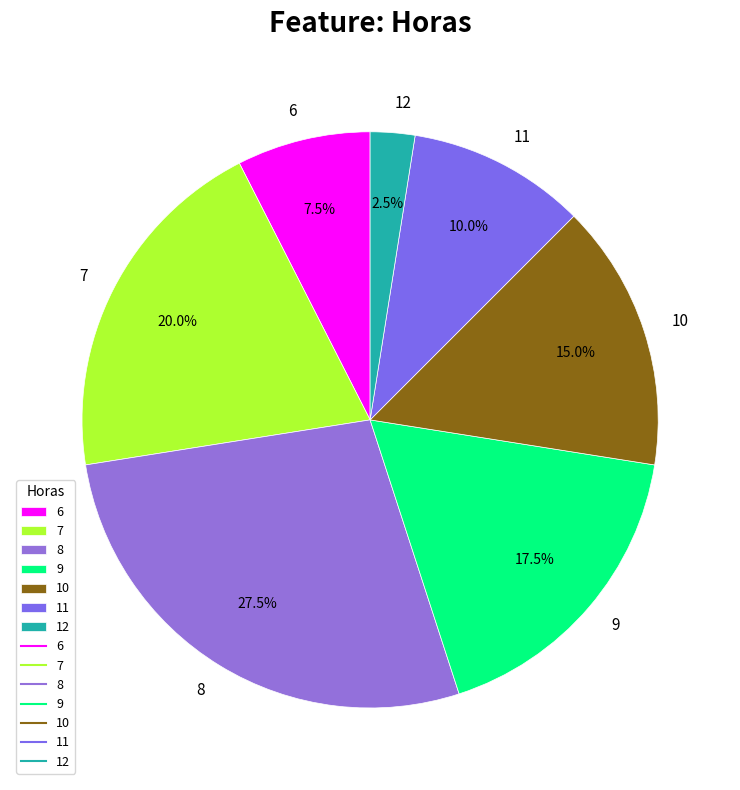

What is the smallest slice in the pie chart?

12